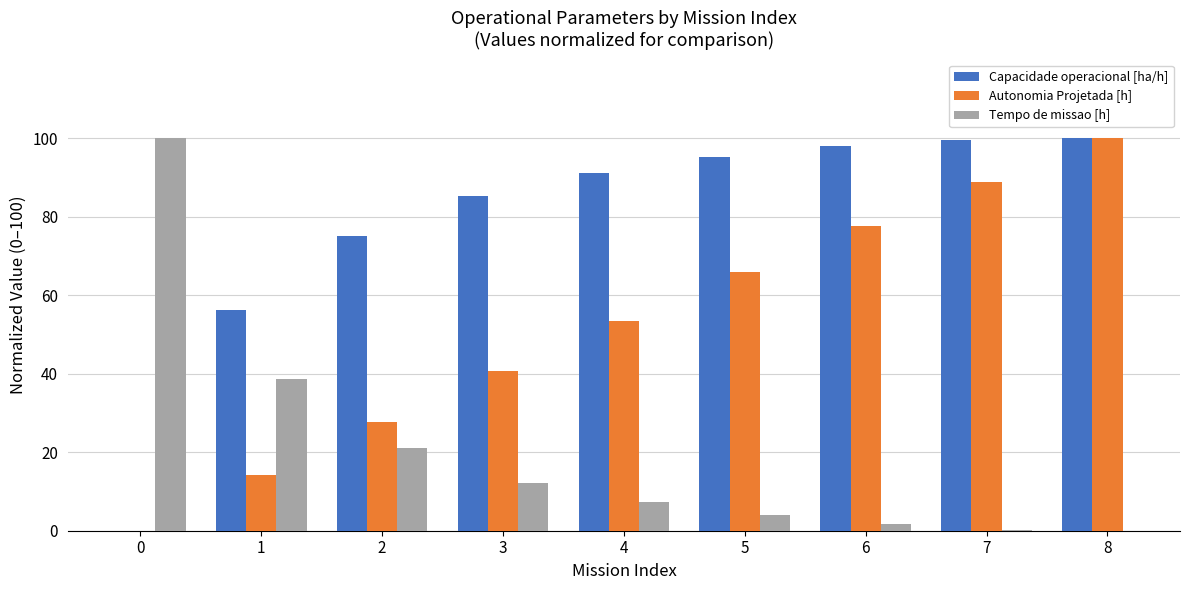

At which category is the sum across all series the highest?

8